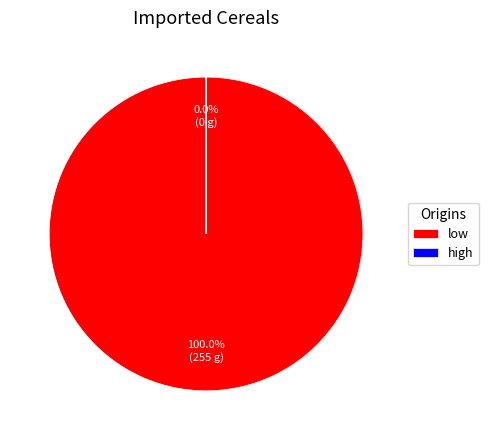

What is the change in value from low to high?

-255